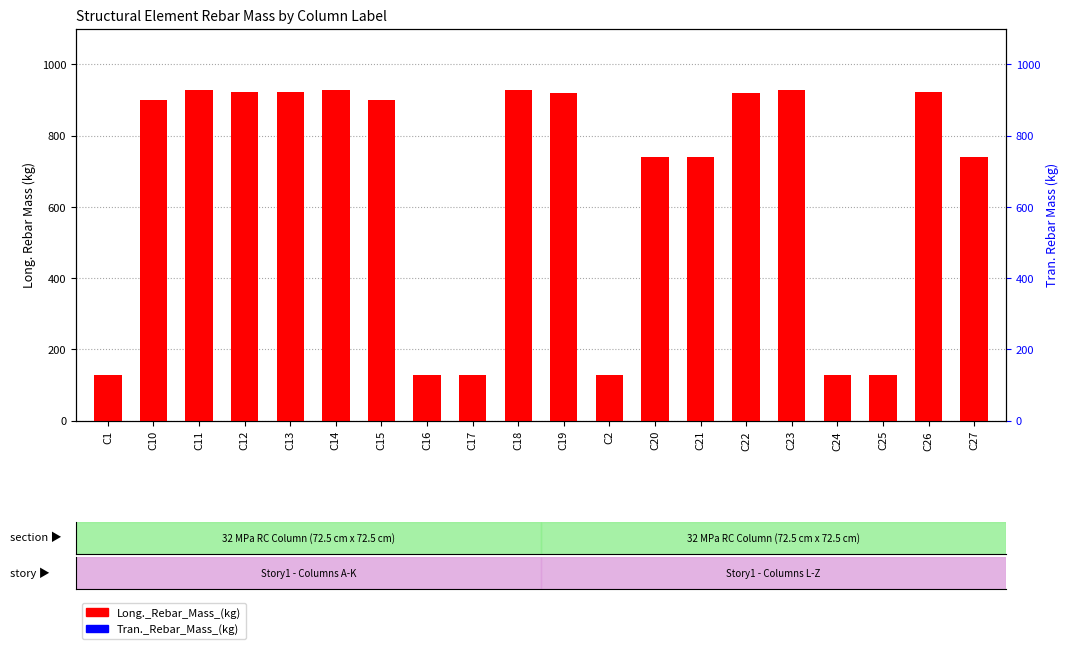

Which series has the largest range (max minus min)?

Long._Rebar_Mass_(kg)